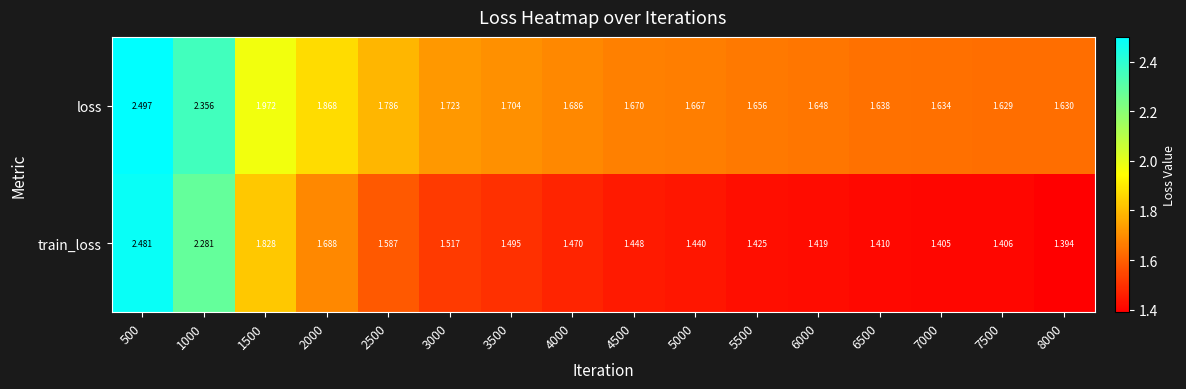

How many categories are shown in the chart?

16